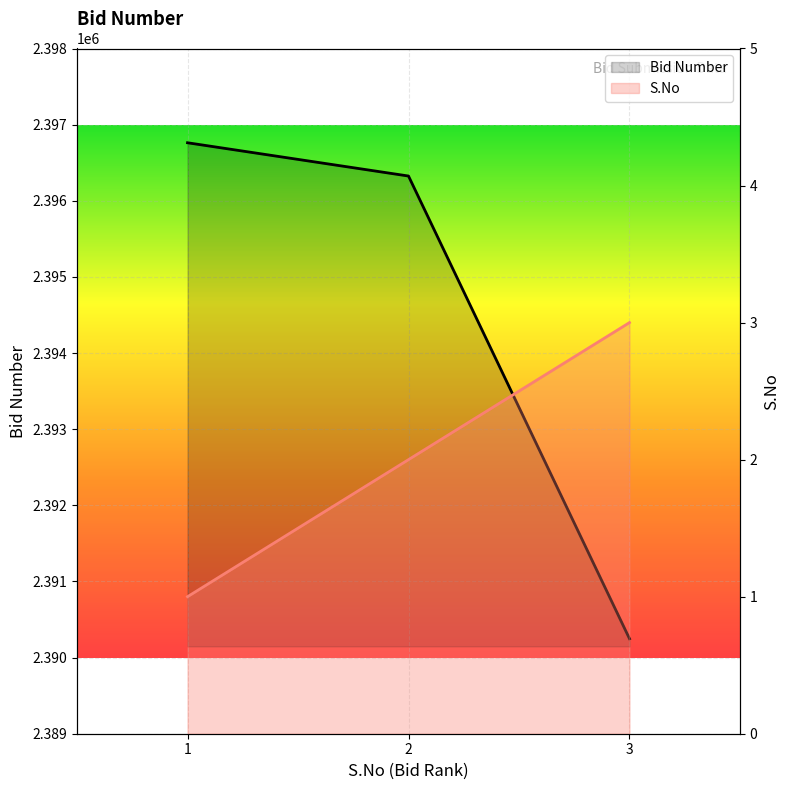

What is the maximum value shown in the chart?

2396762